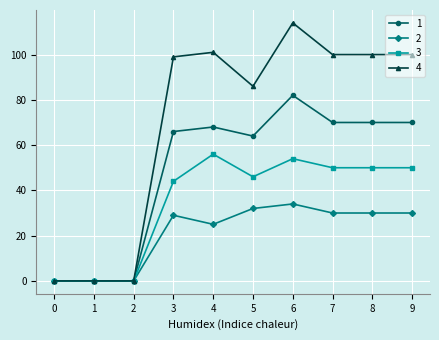

List the series in order of their peak value, lowest first.

2, 3, 1, 4